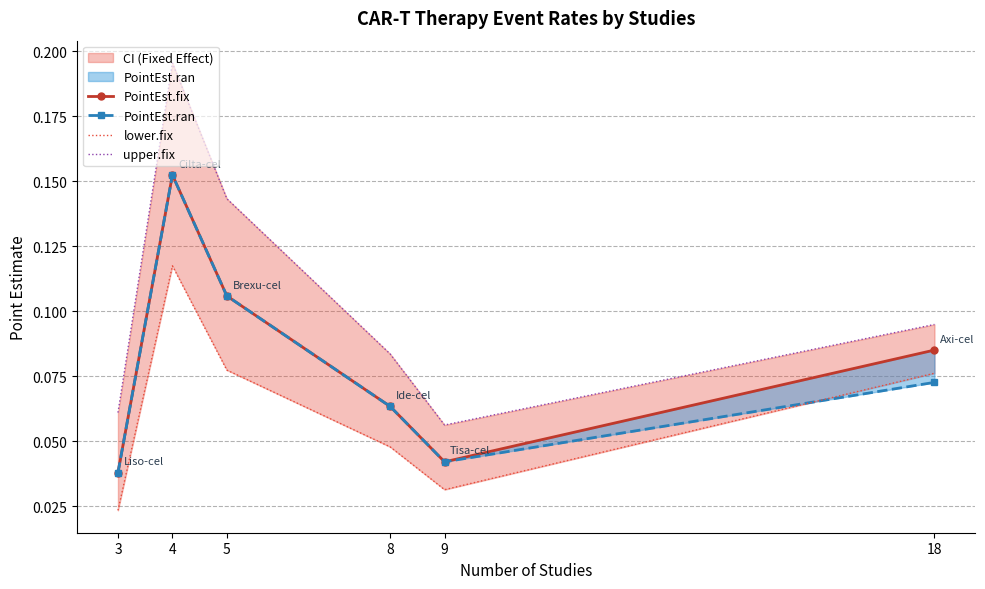

True or false: upper.fix and PointEst.ran cross at least once.

False